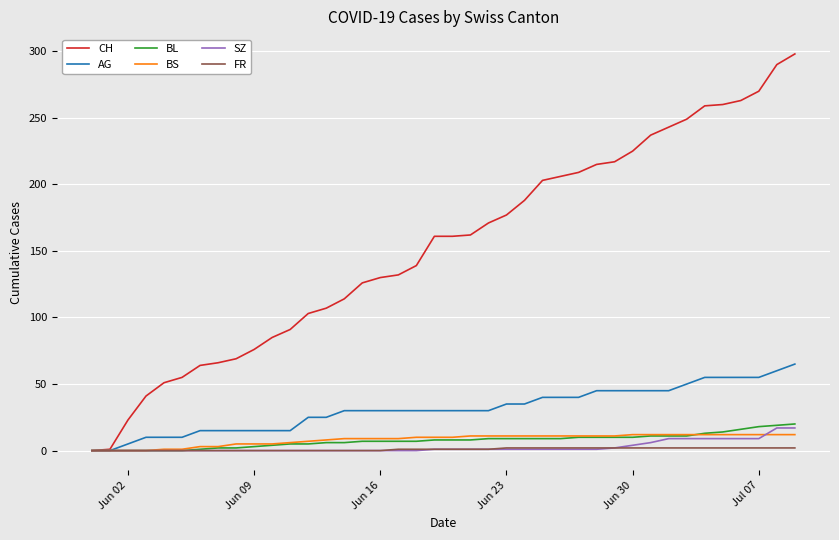

Which series has the largest total across all categories?

CH